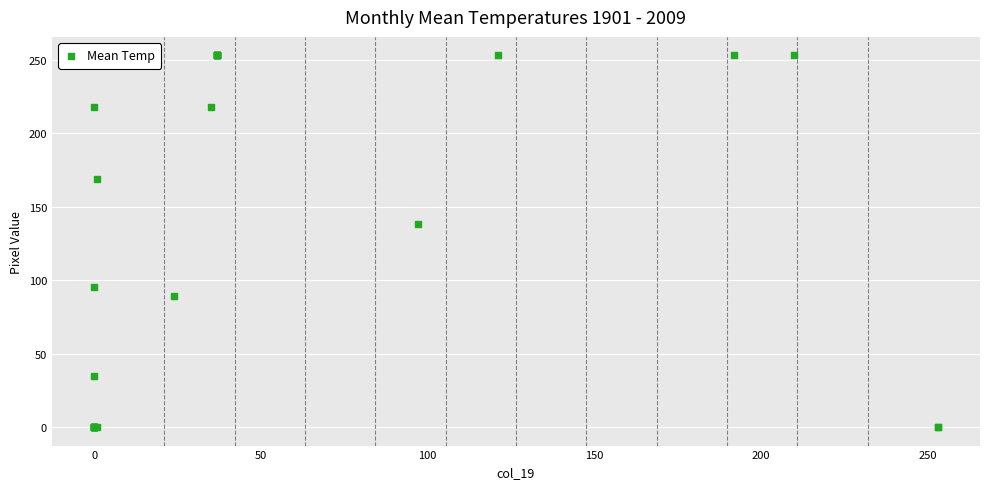

What Y value in the scatter plot is closest to 126?

138